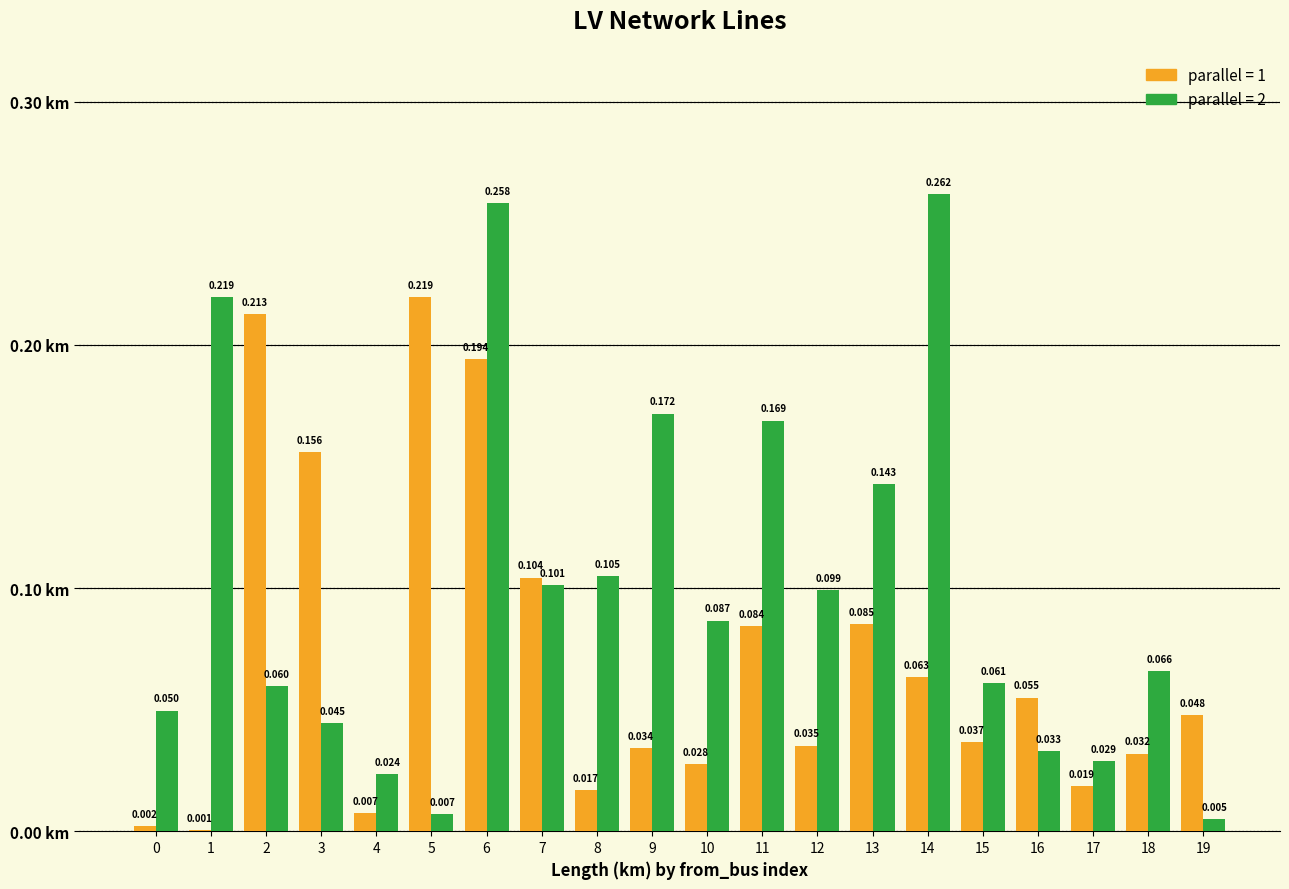

What is the spread (max minus min) of values at 5?

0.2